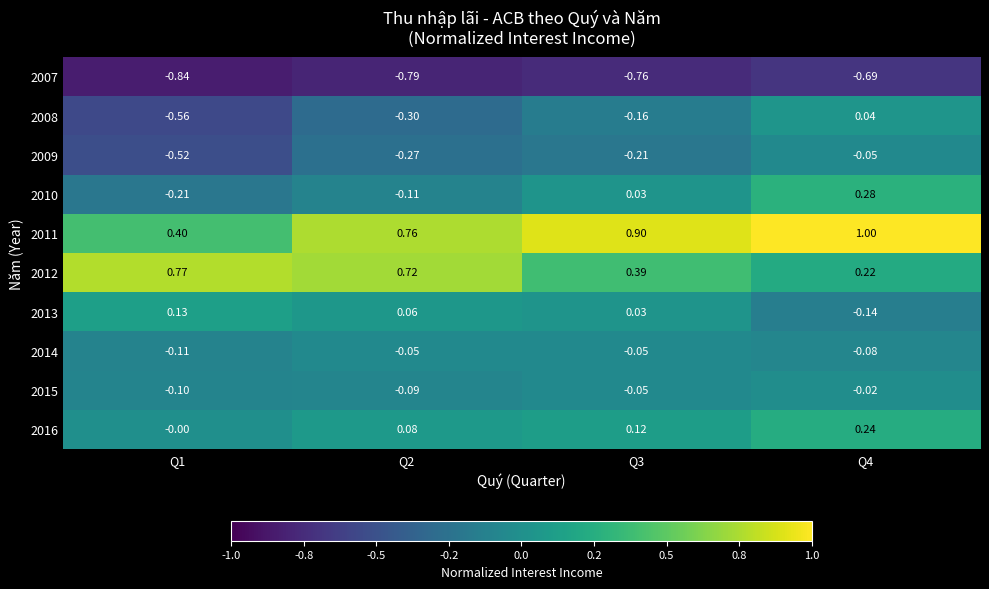

Is the value of 2012 at Q3 greater than the value of 2014 at Q4?

Yes